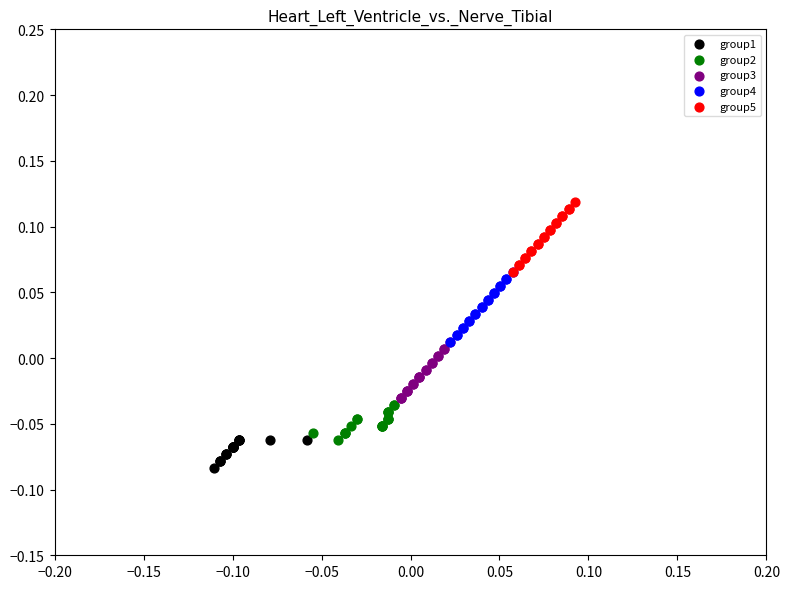

Which series reaches the minimum Y coordinate?

group1